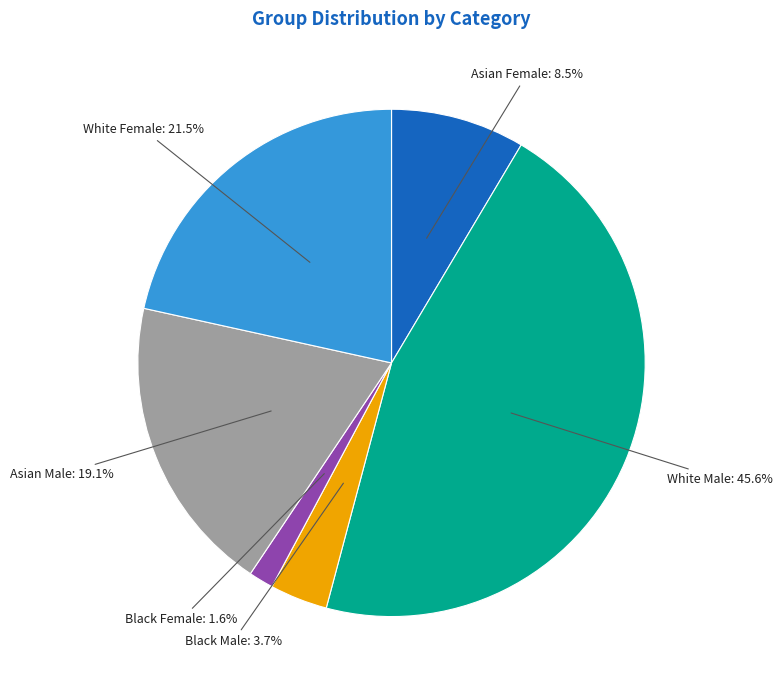

To the nearest percent, what is the average slice percentage?

17%